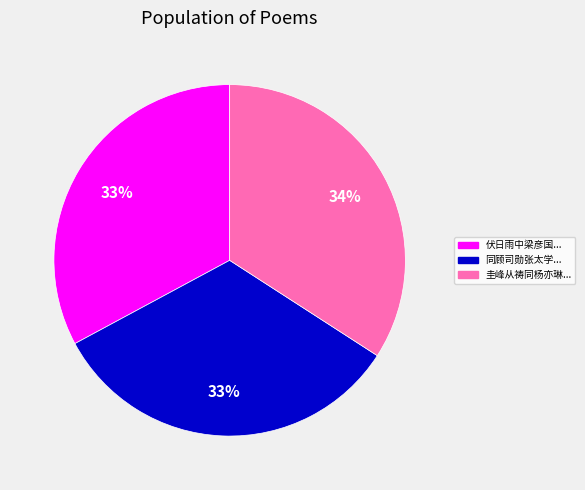

How many segments does this pie chart have?

3